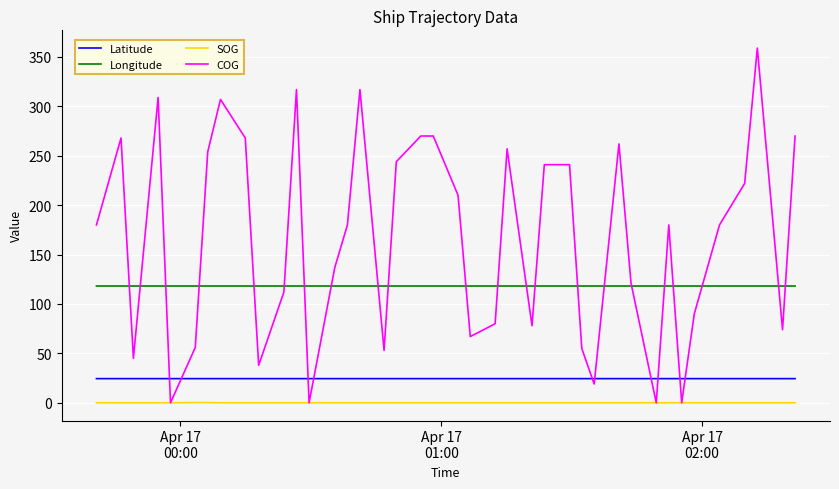

What is the maximum value shown in the chart?

359.0